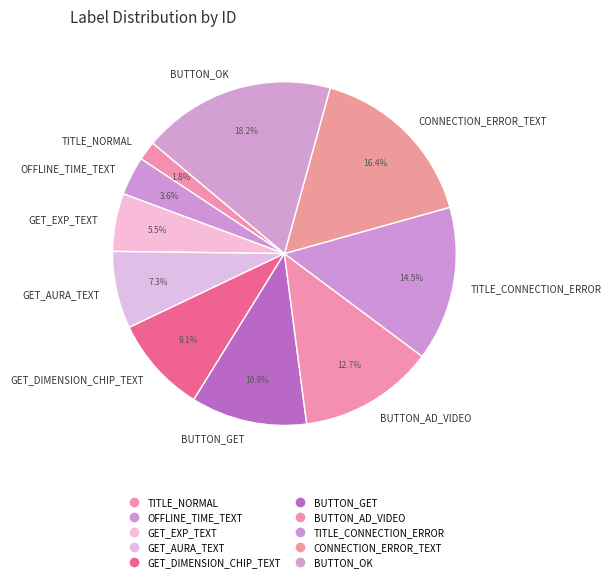

Which category has the smallest portion of the pie?

TITLE_NORMAL